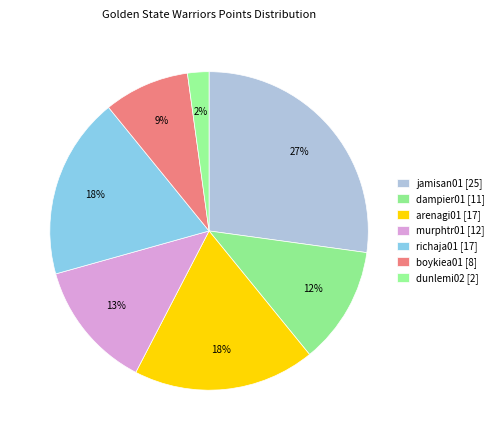

Count the number of slices in the pie.

7